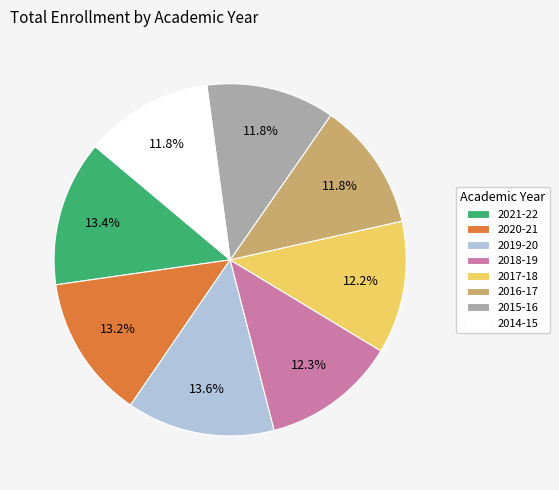

What is the total percentage of 2019-20 and 2015-16?

25.4%